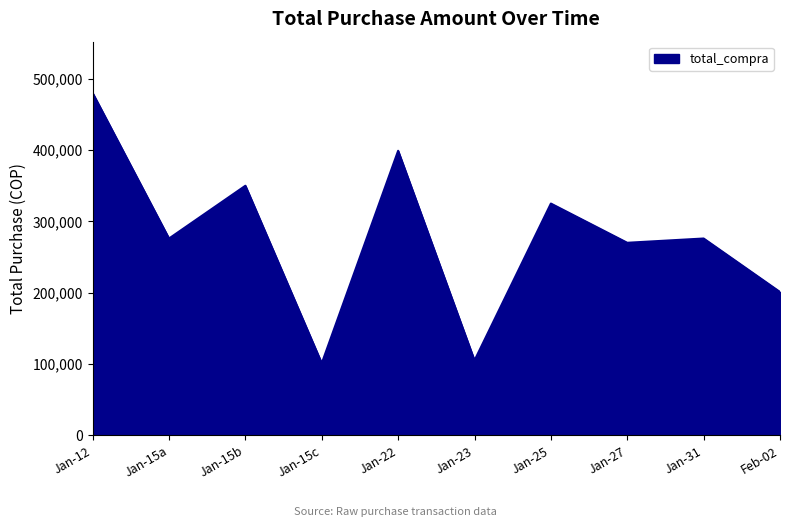

Which label corresponds to the largest value in the chart?

Jan-12